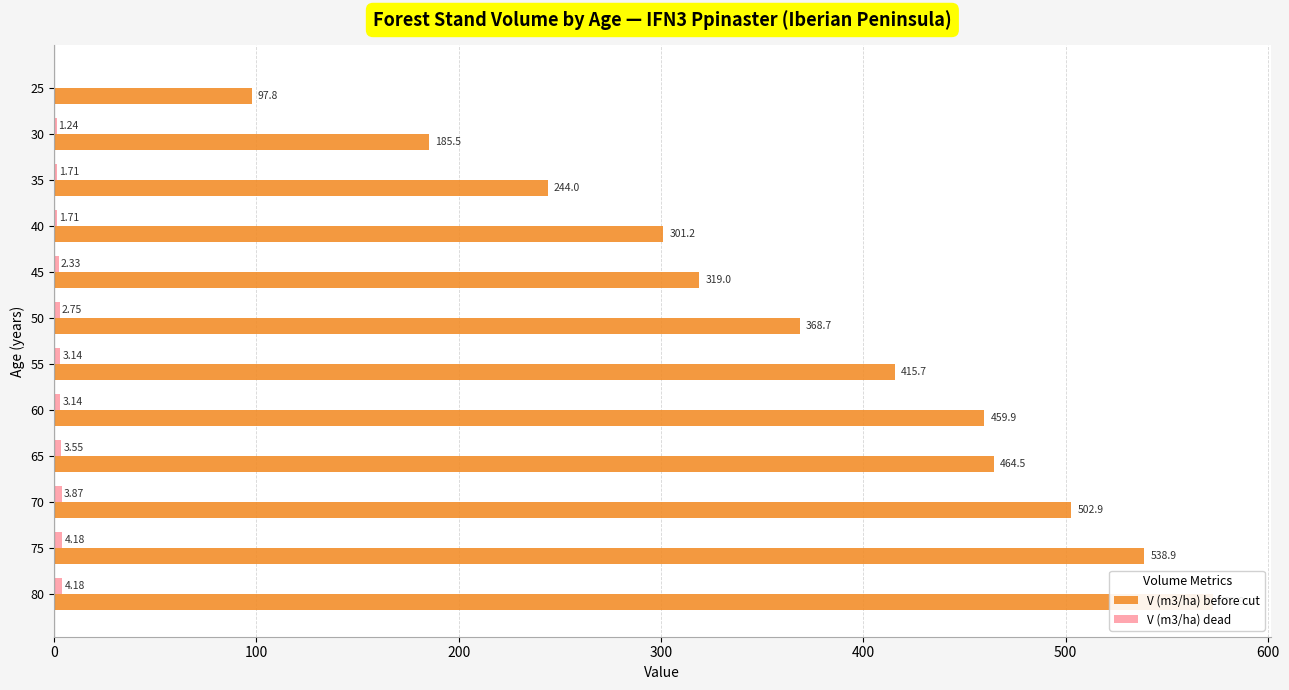

What are all the series names shown in the legend?

V (m3/ha) before cut, V (m3/ha) dead